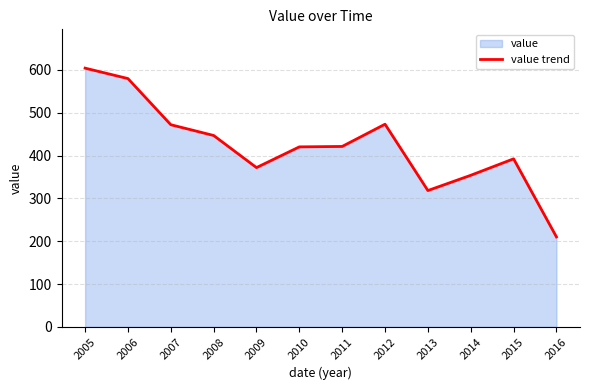

Reading right to left, what are all the values shown in this chart?

2016=210.0	2015=392.2	2014=353.8	2013=318.2	2012=473.0	2011=421.1	2010=420.1	2009=371.8	2008=446.7	2007=471.9	2006=579.6	2005=603.9